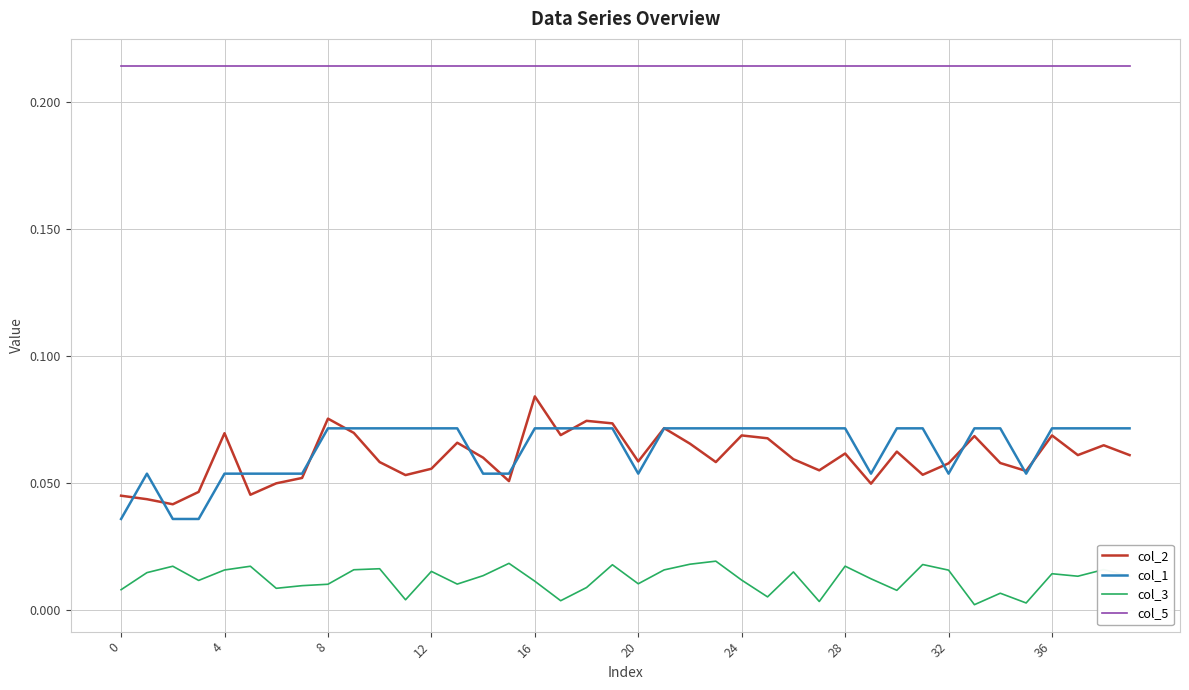

Rank the series by their maximum value, from highest to lowest.

col_5, col_2, col_1, col_3